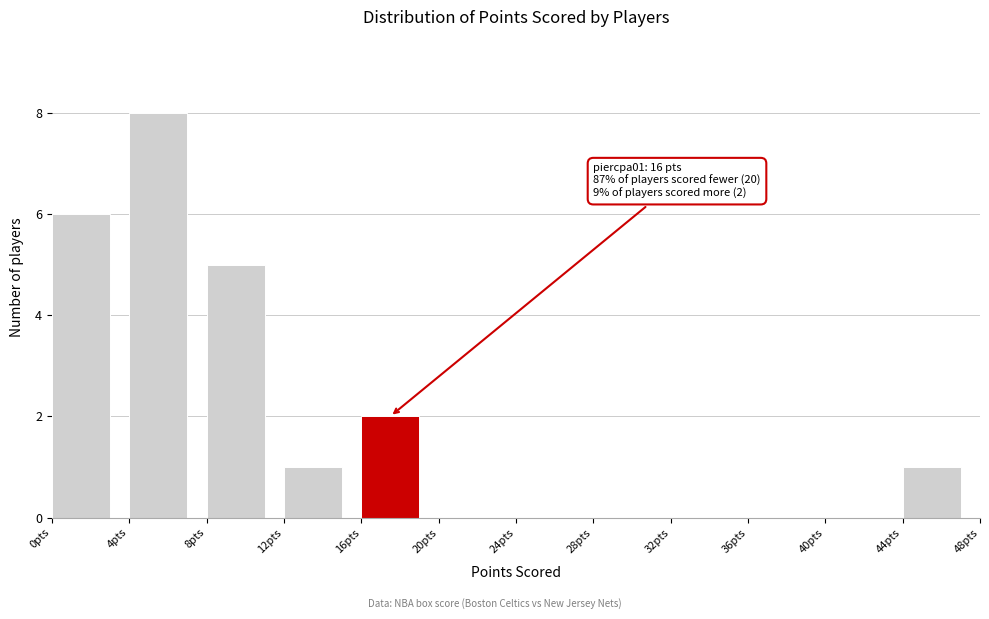

Over which range of the x-axis is the bar tallest?

4 to 8